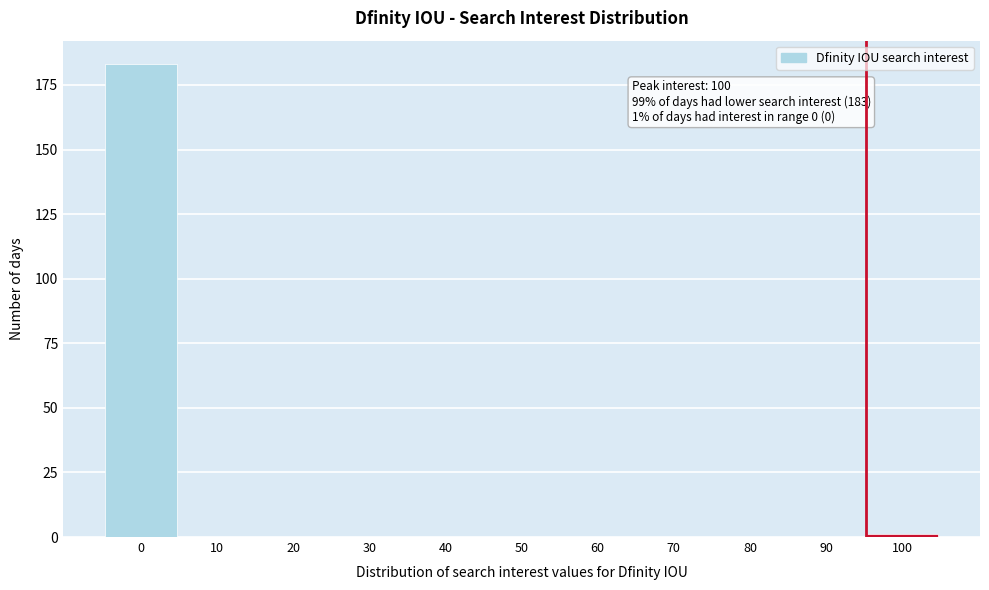

Reading left to right, extract all data points from this chart.

0=183	10=0	20=0	30=0	40=0	50=0	60=0	70=0	80=0	90=0	100=1